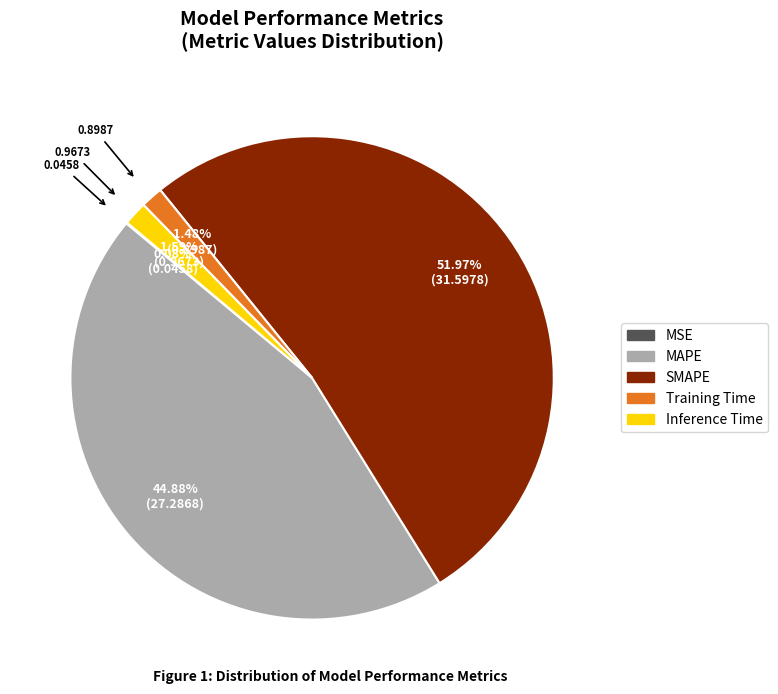

Does any single category account for the majority?

Yes